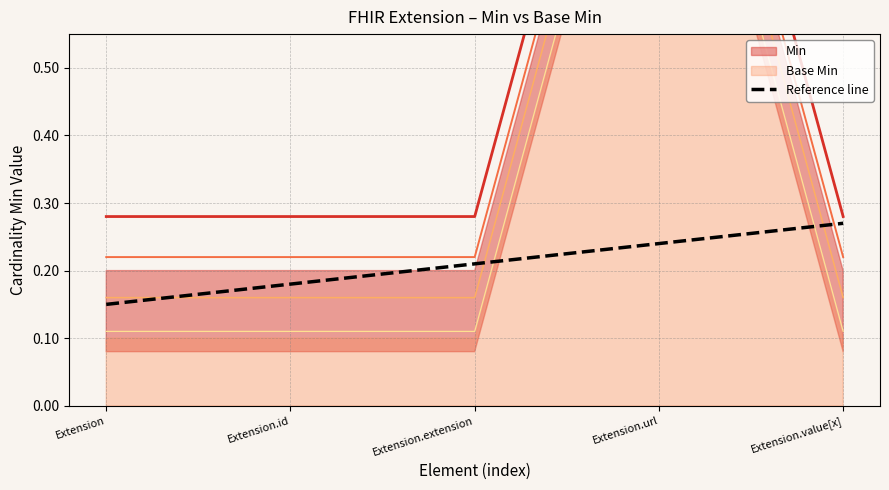

What is the difference between the maximum and minimum values?

0.1